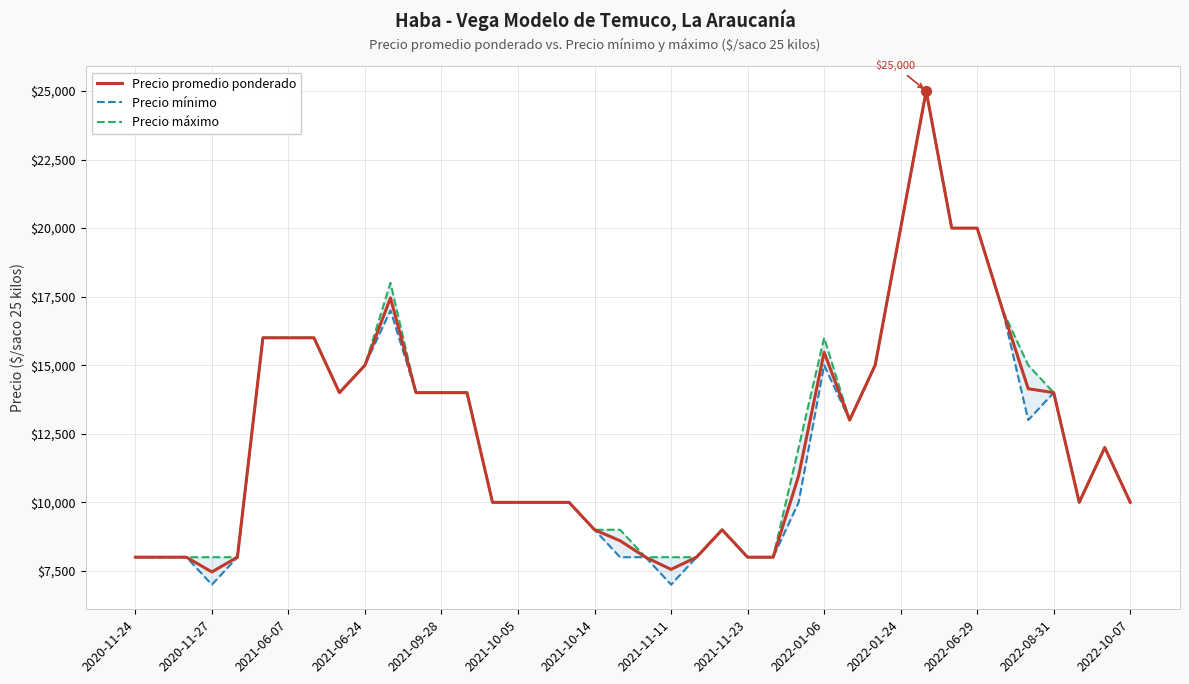

What is the total value across all series at 23?

27000